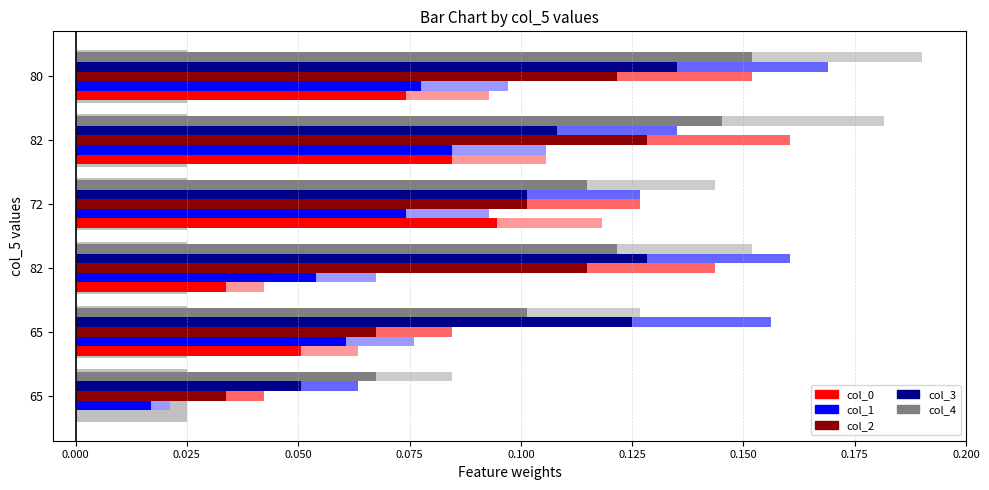

What is the sum of the col_1 values at 65 and 82?

0.1